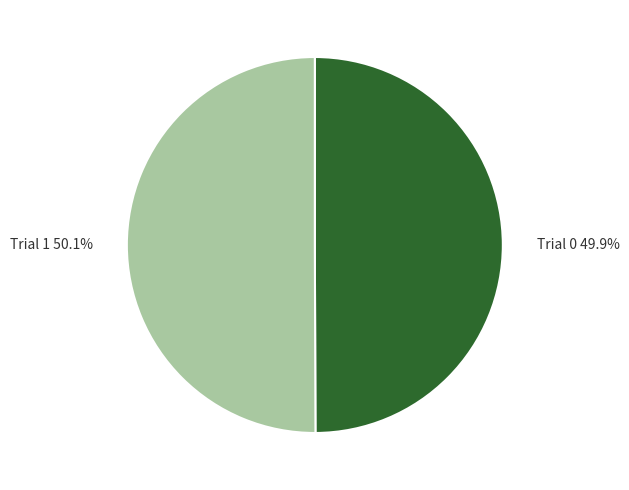

How many slices are in this pie chart?

2